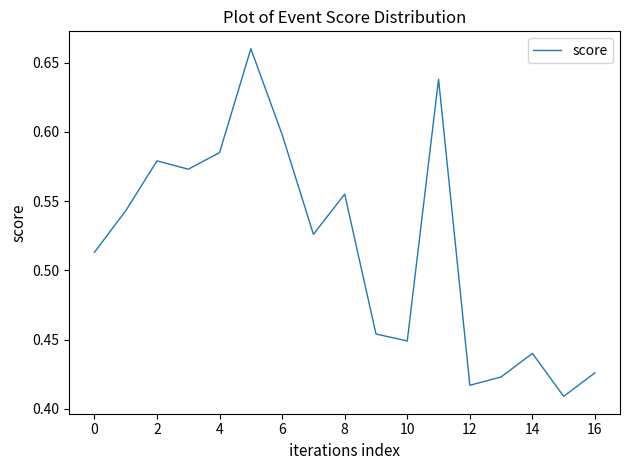

The chart shows a value of 0.8 at 8. True or false?

False